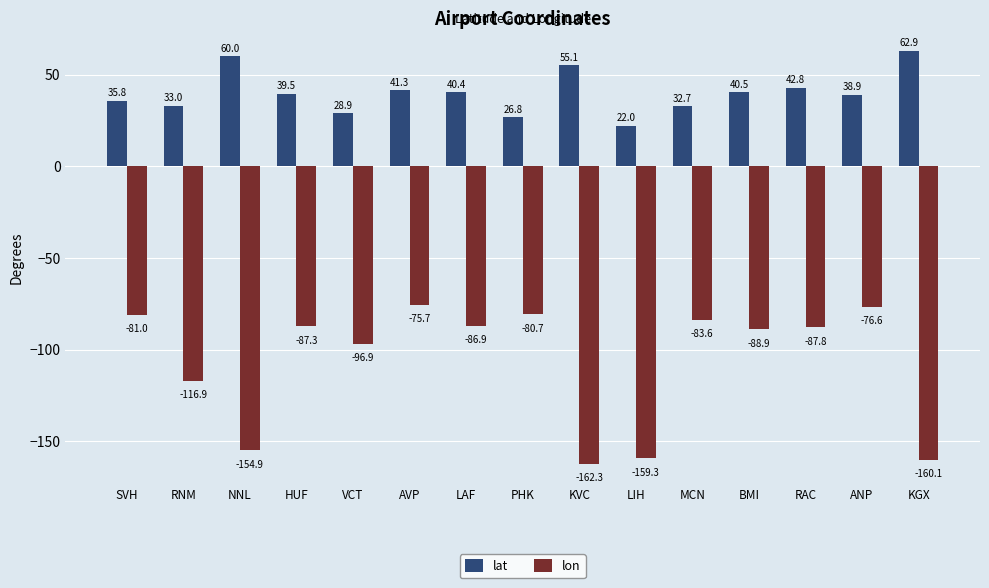

Which label corresponds to the smallest value in the chart?

KVC